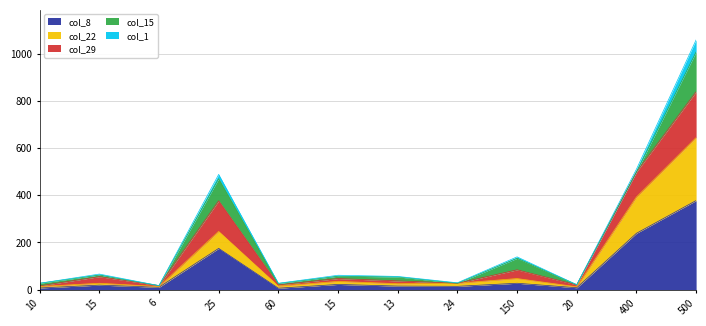

How many data points in col_8 are less than 19?

6